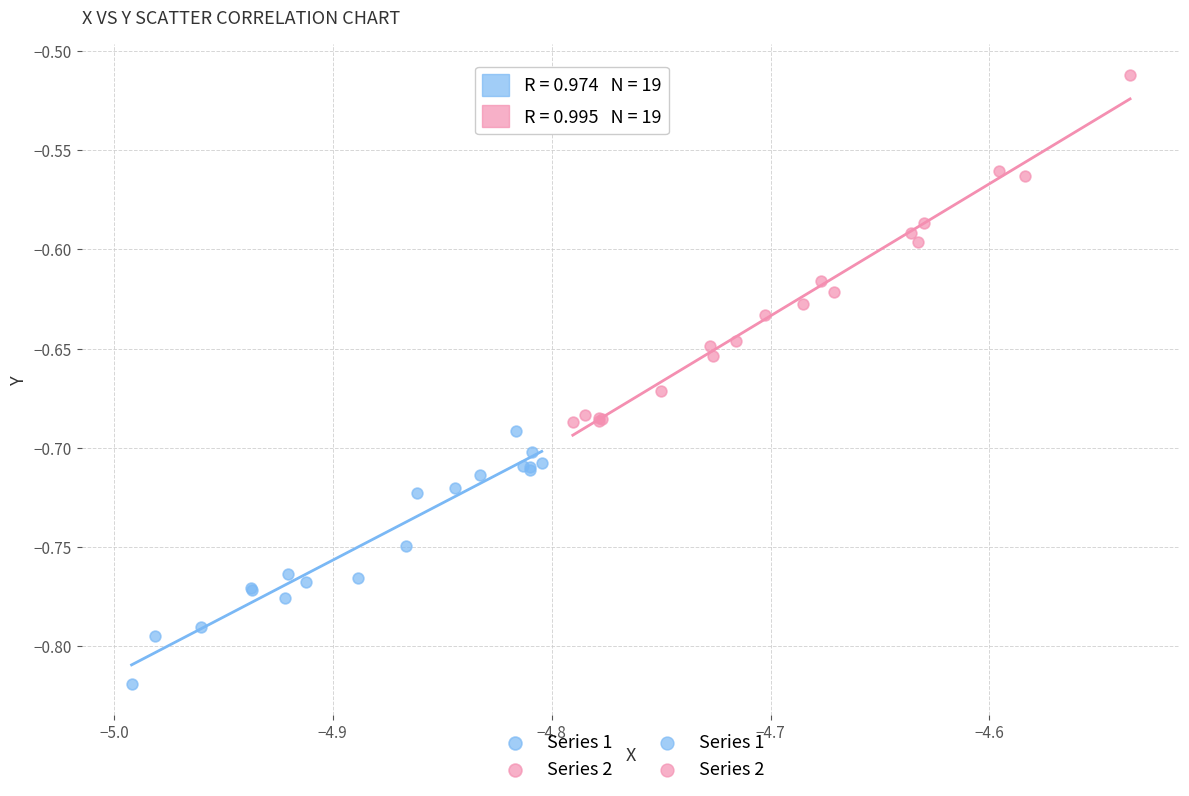

Which series reaches the minimum Y coordinate?

Series 1